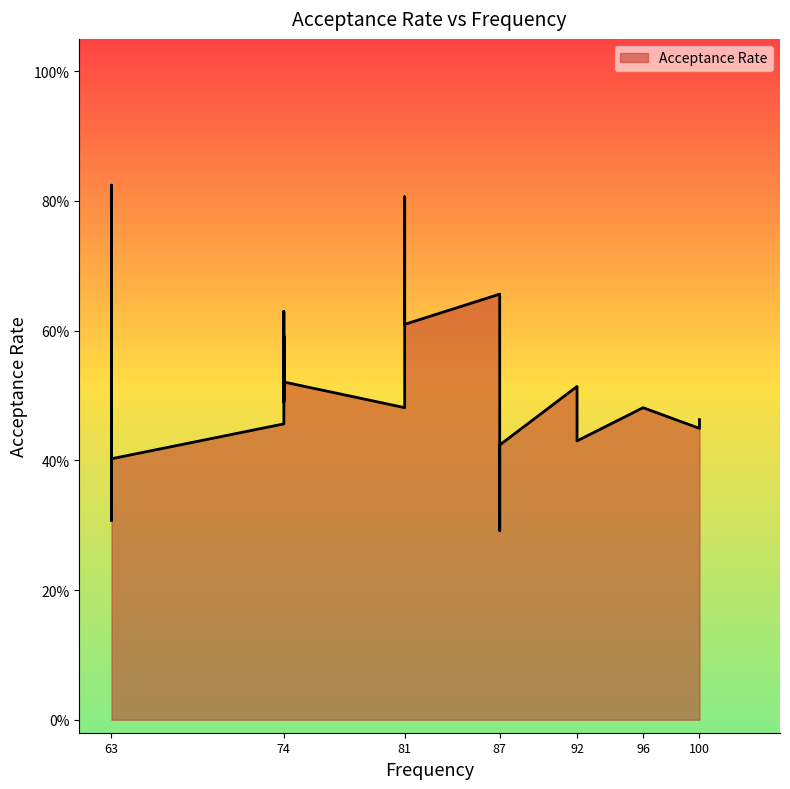

What is the value of the 19th point from the left?

0.5